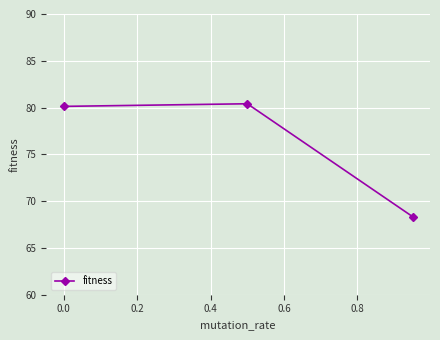

What is the smallest value displayed?

68.3